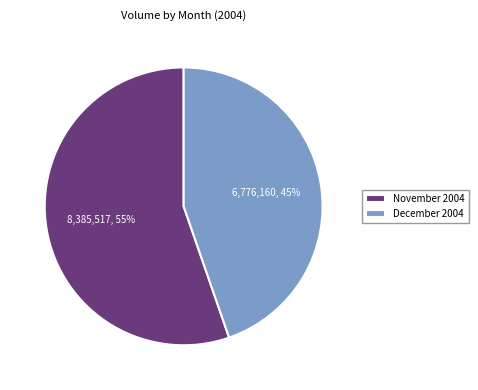

Which slice represents more than half of the pie?

November 2004